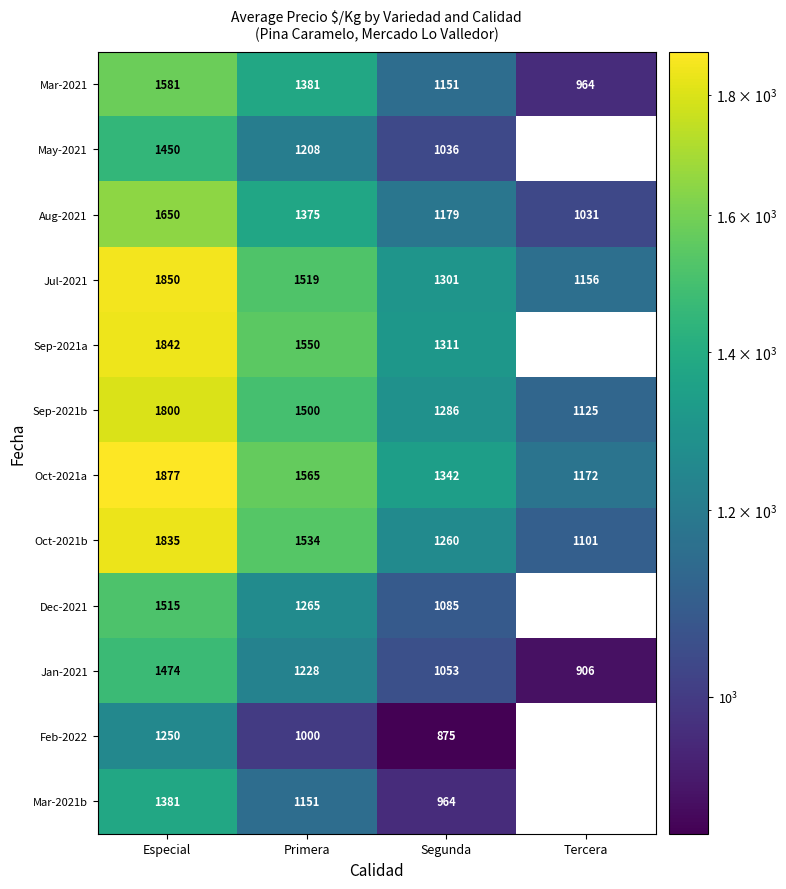

Between Especial and Tercera, which is larger?

Especial